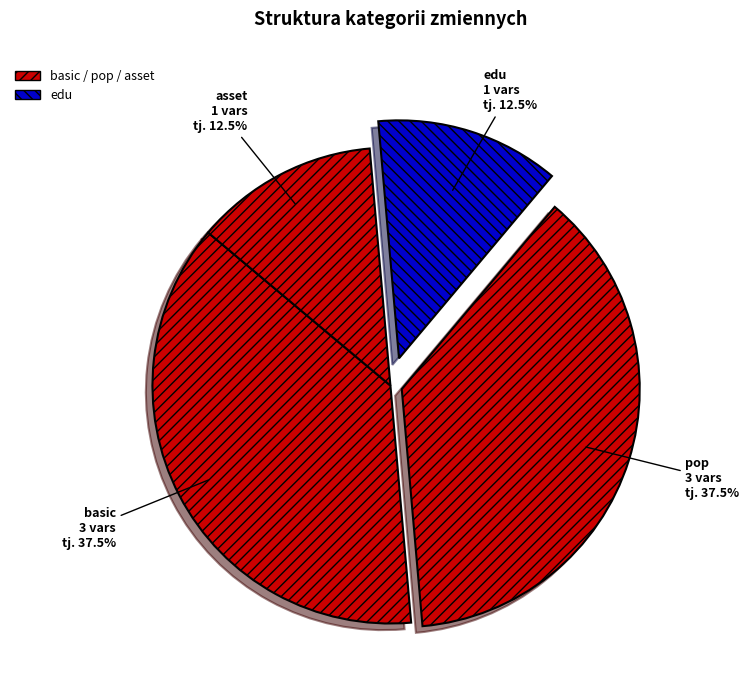

Approximately how many times larger is the value at basic compared to asset?

3.0